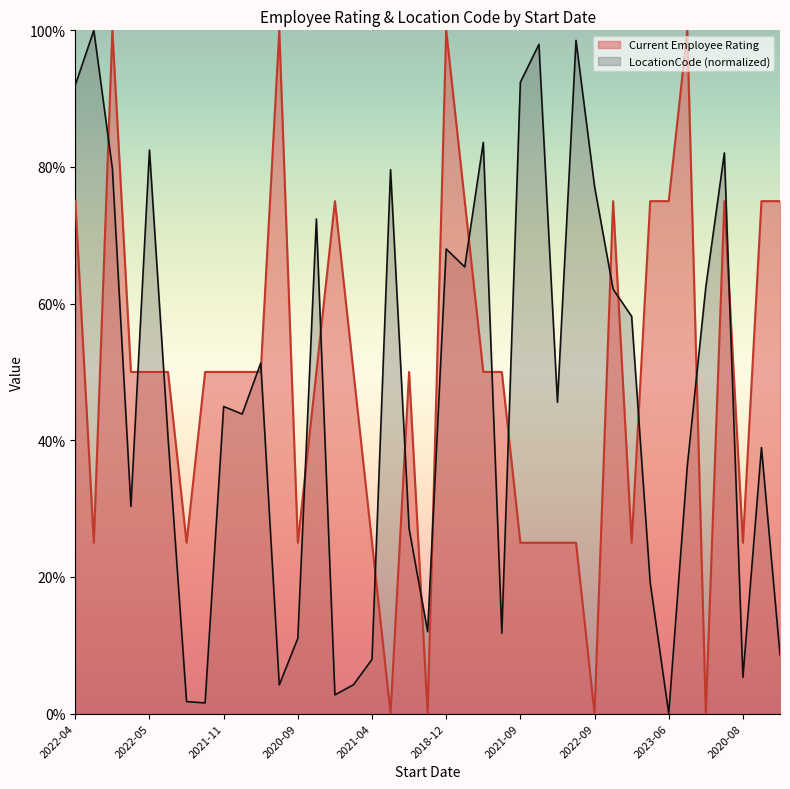

In LocationCode, how many points are lower than both neighbors (excluding endpoints)?

11